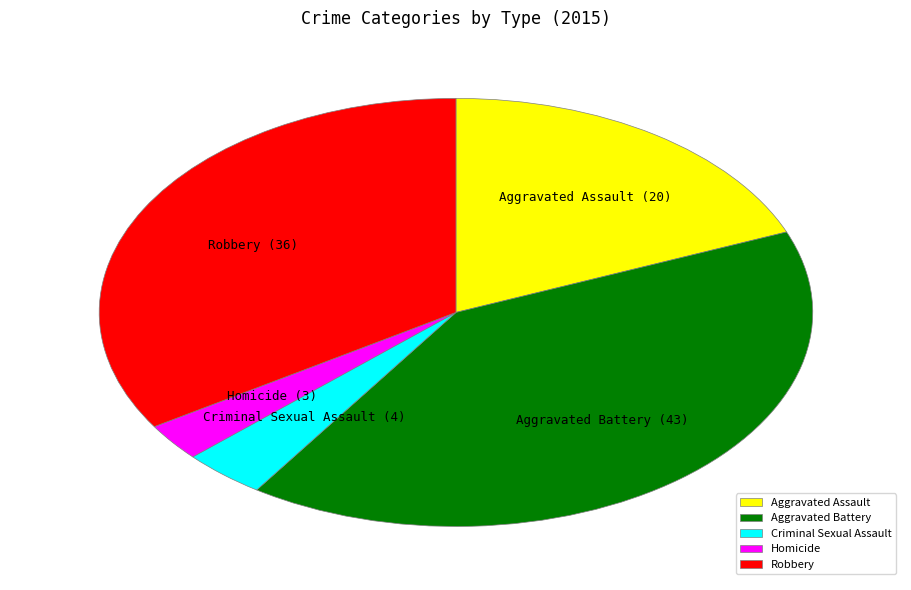

Combined, do Homicide and Robbery account for over 50%?

No